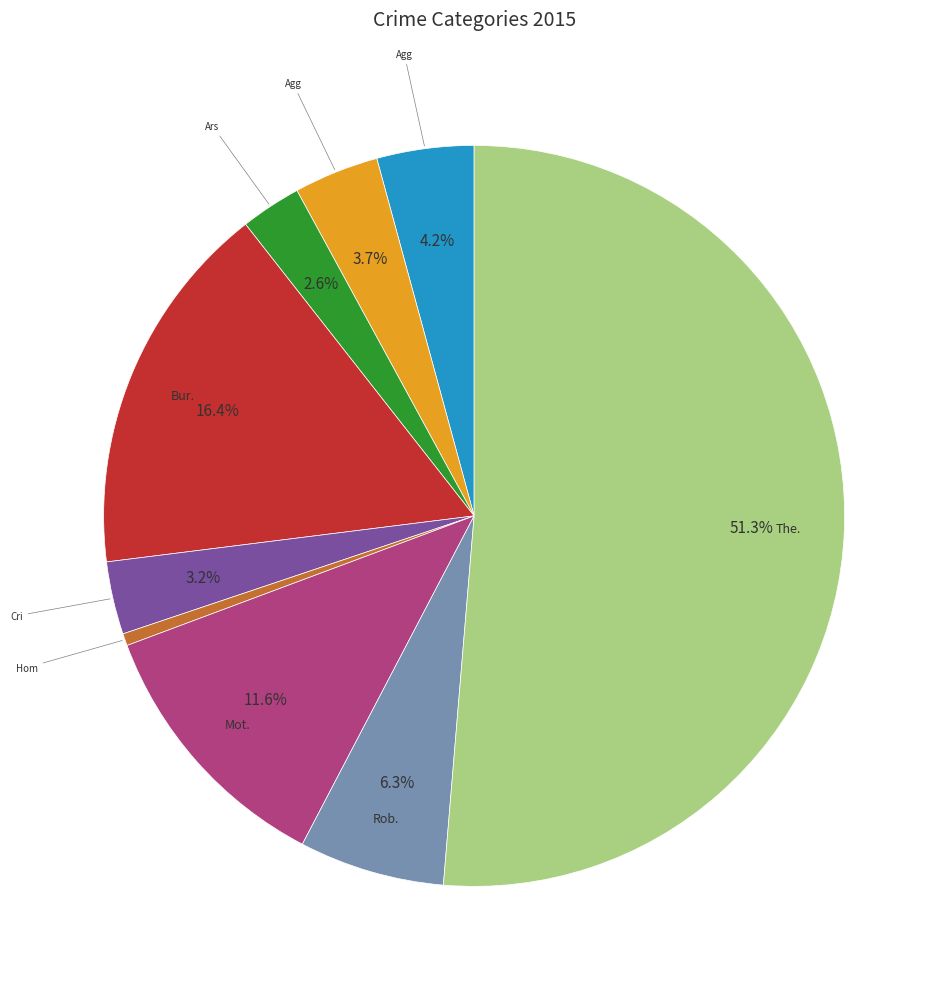

Is there a majority slice in this chart?

Yes